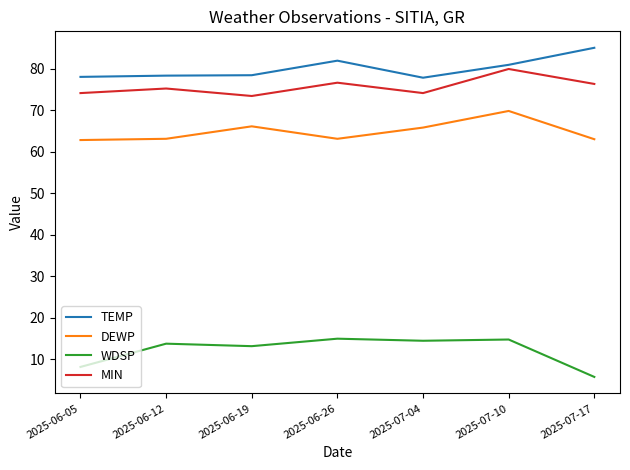

Is it true that DEWP equals 63.1 at 2025-06-26?

True